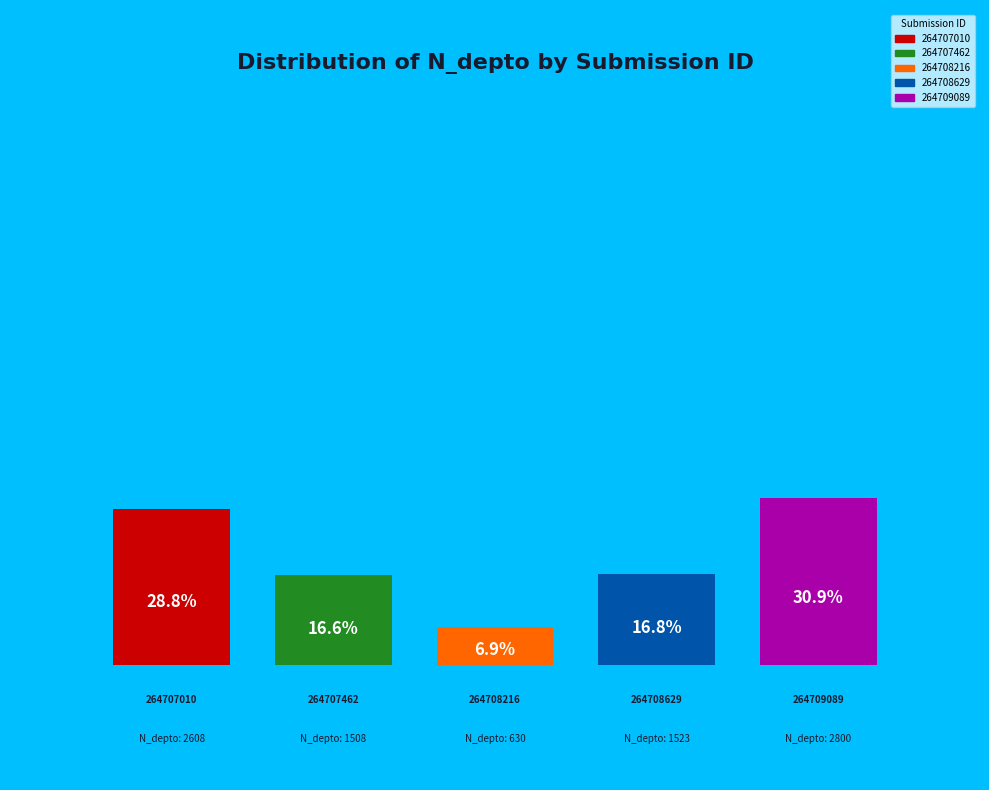

How many segments does this pie chart have?

5